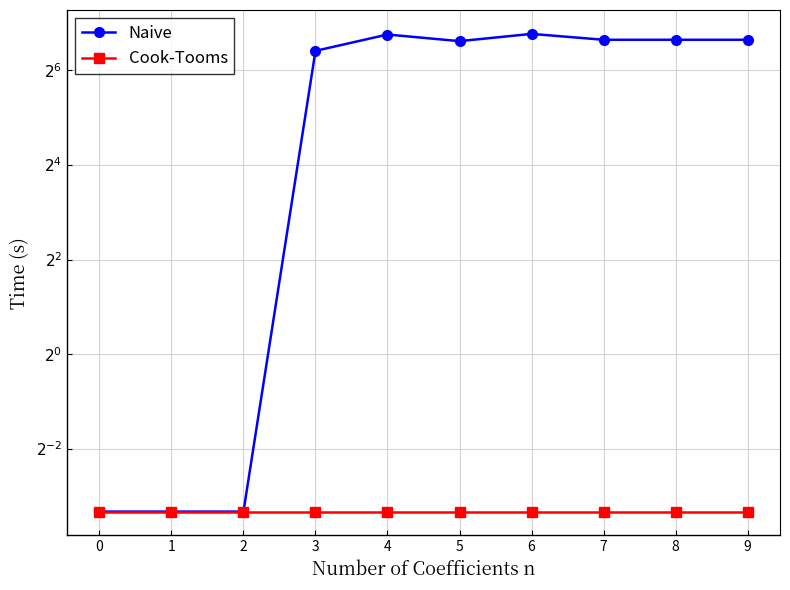

Reading left to right, transcribe all the data shown in this chart.

Naive: 0=0.1	1=0.1	2=0.1	3=85.0	4=108.0	5=98.0	6=109.0	7=100.0	8=100.0	9=100.0
Cook-Tooms: 0=0.1	1=0.1	2=0.1	3=0.1	4=0.1	5=0.1	6=0.1	7=0.1	8=0.1	9=0.1